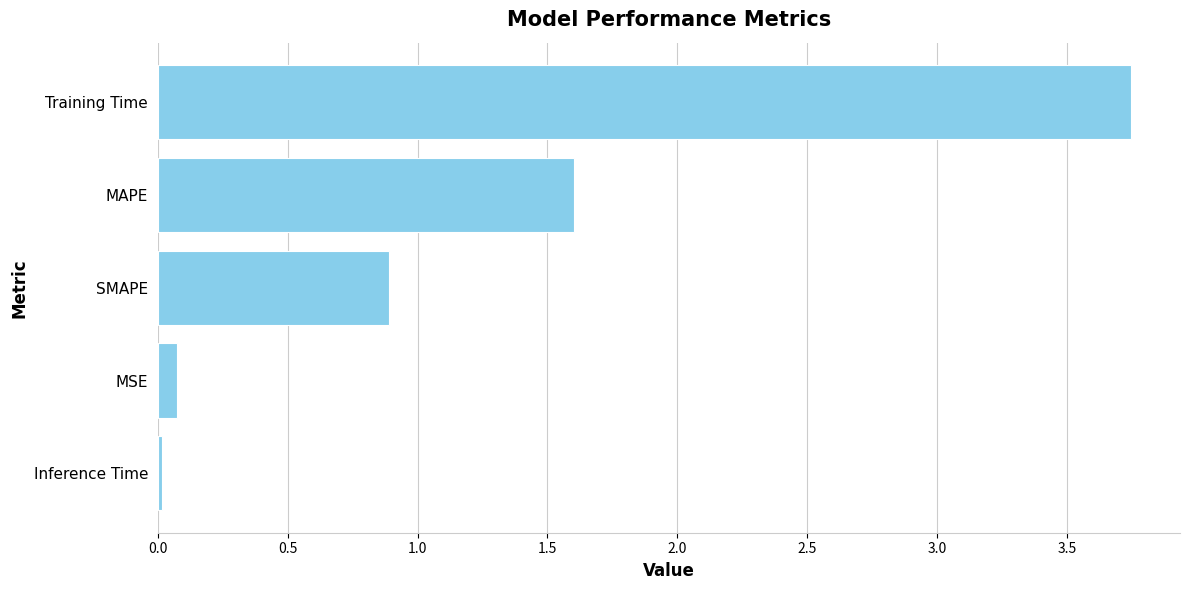

What is the label of the 3rd bar from the top?

SMAPE